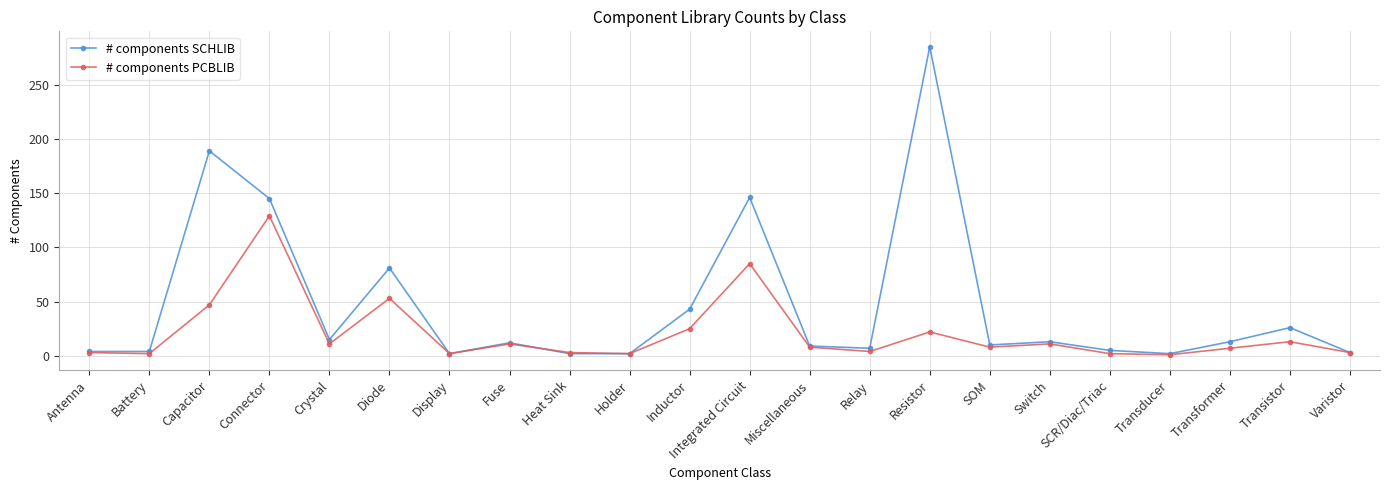

In # components PCBLIB, how many points are higher than both neighbors (excluding endpoints)?

7